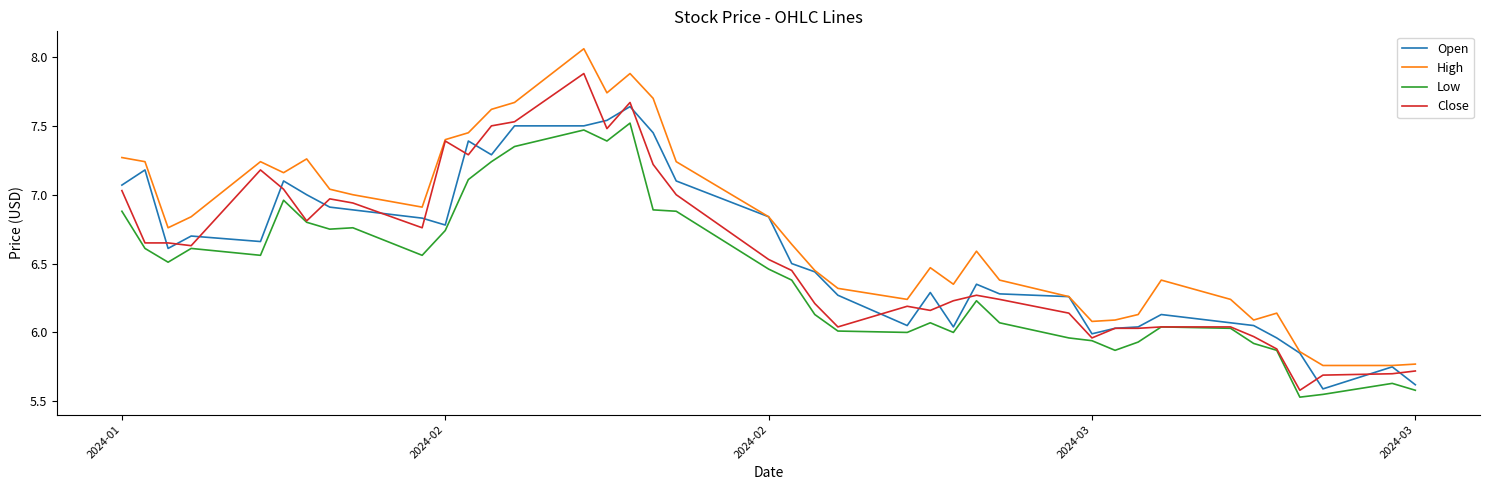

Which series has the largest total across all categories?

High